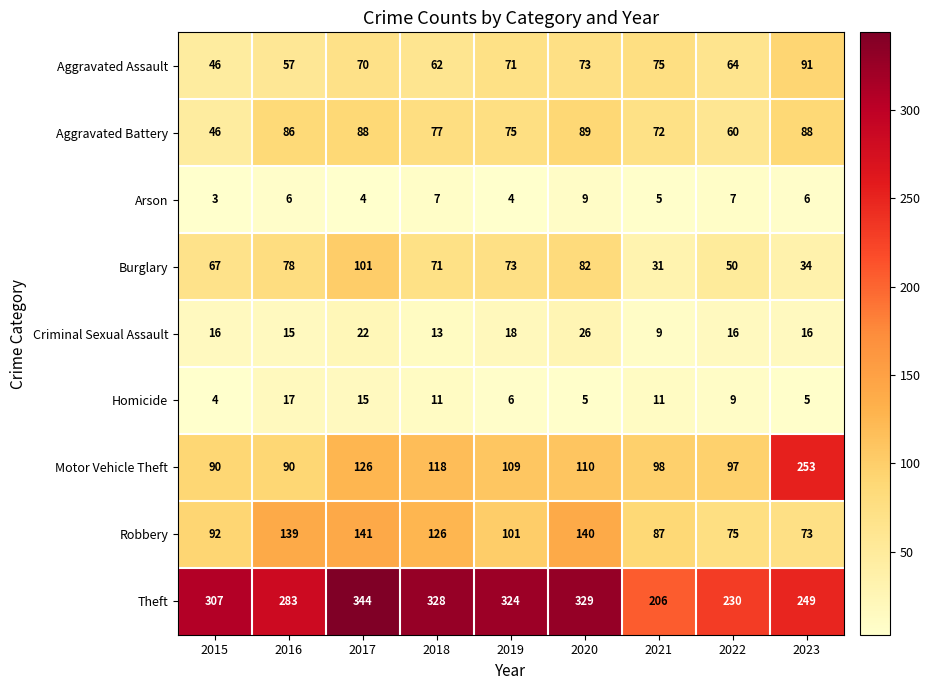

Which series has the largest total across all categories?

Theft